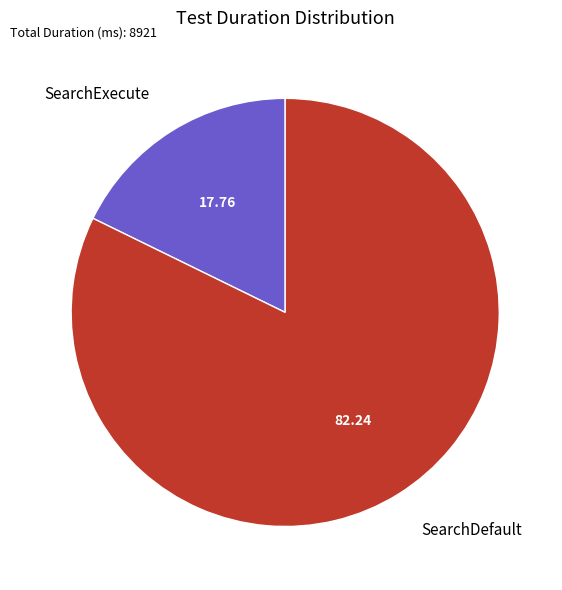

Is there any slice that represents more than half of the pie?

Yes